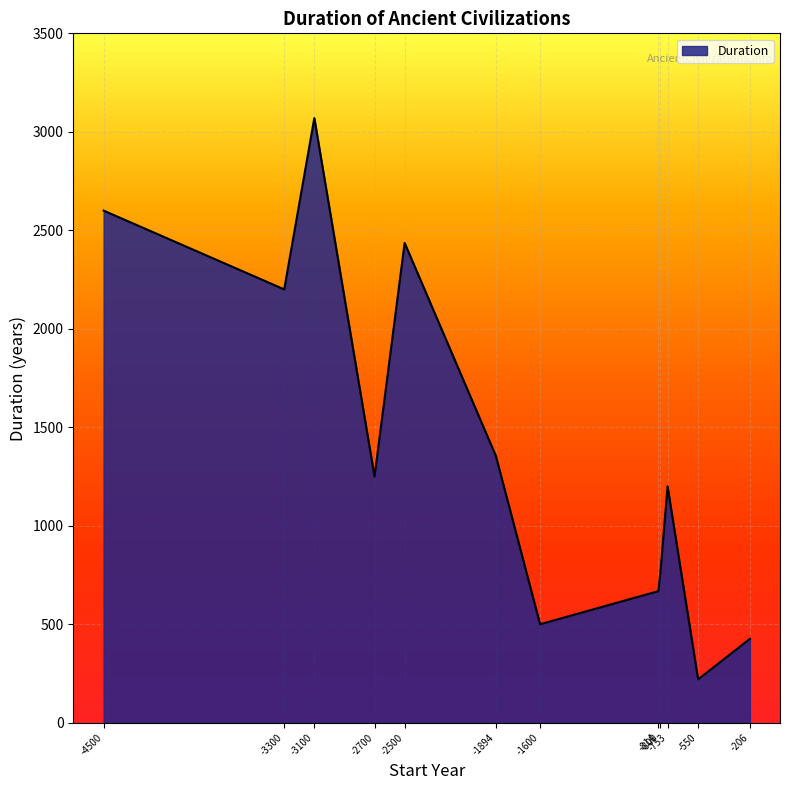

The value at -1600 is 500. True or false?

True